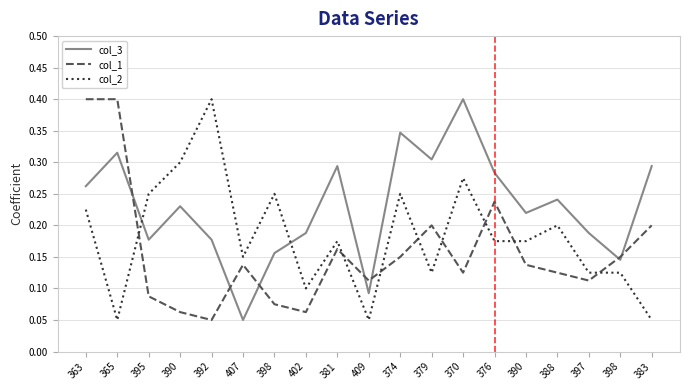

How many lines are shown in the chart?

3